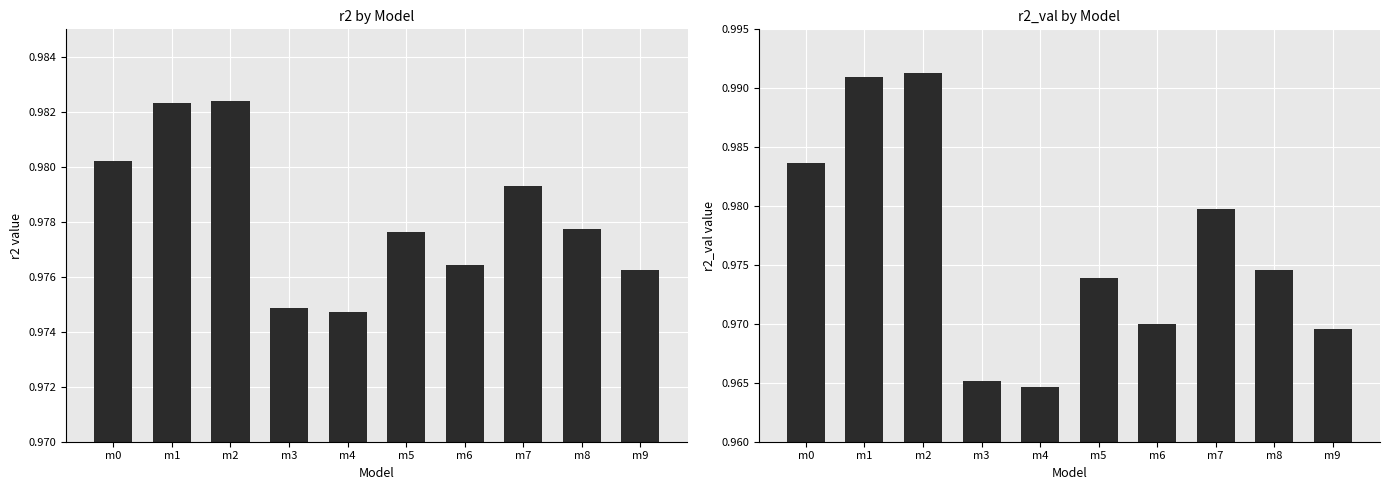

Is the value of r2 at m4 greater than the value of r2_val at m4?

Yes